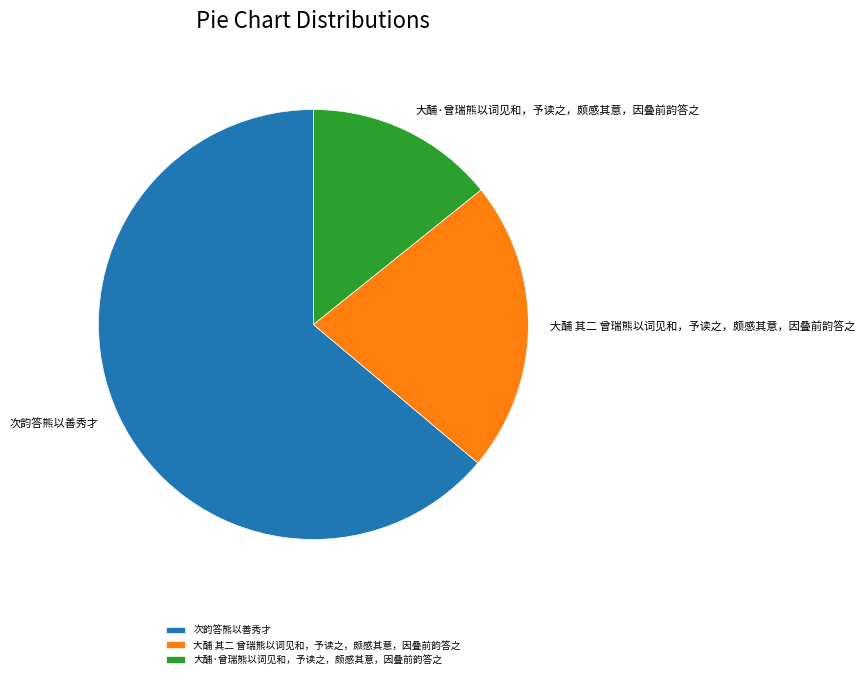

Which slice is the smallest?

大酺·曾瑞熊以词见和，予读之，颇感其意，因叠前韵答之